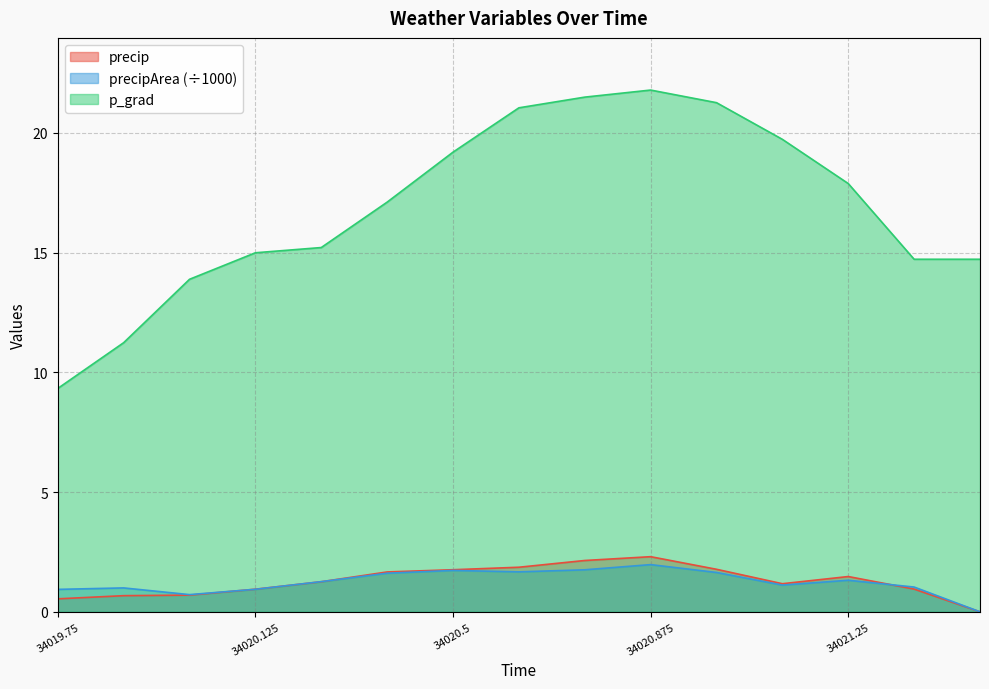

Is it true that precip equals 1.7 at 34020.375?

True